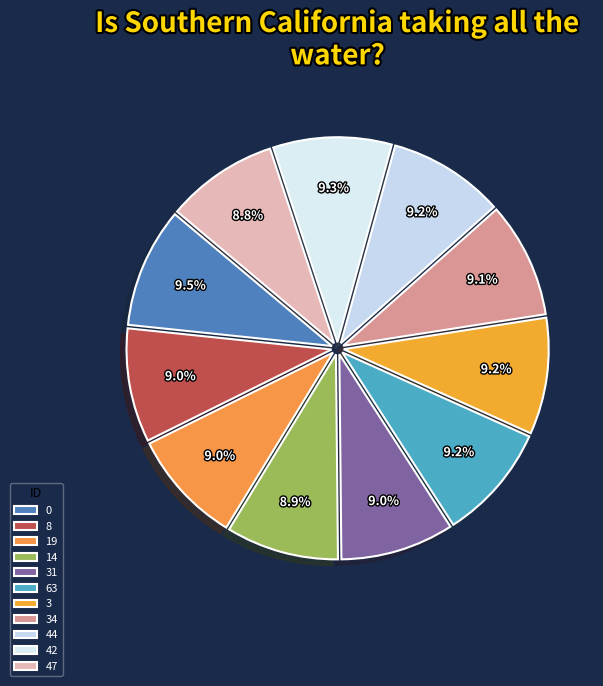

To the nearest percent, what is the difference between the largest and smallest slice percentages?

1%